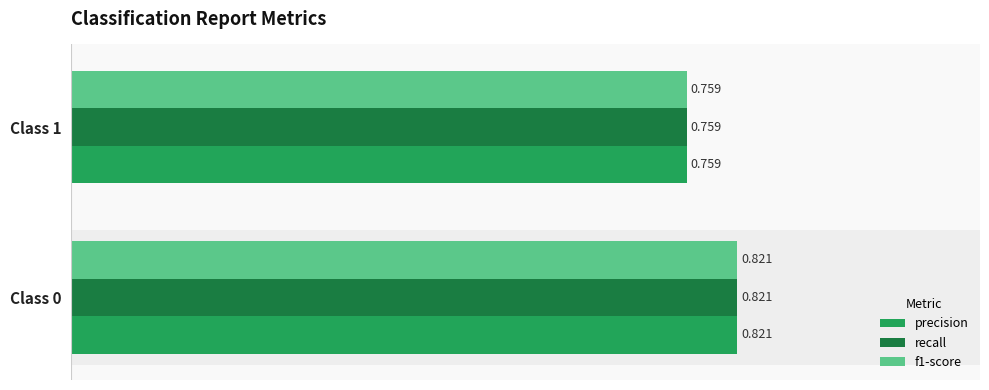

Reading left to right, extract all data points from this chart.

precision: 0.8	0.8
recall: 0.8	0.8
f1-score: 0.8	0.8